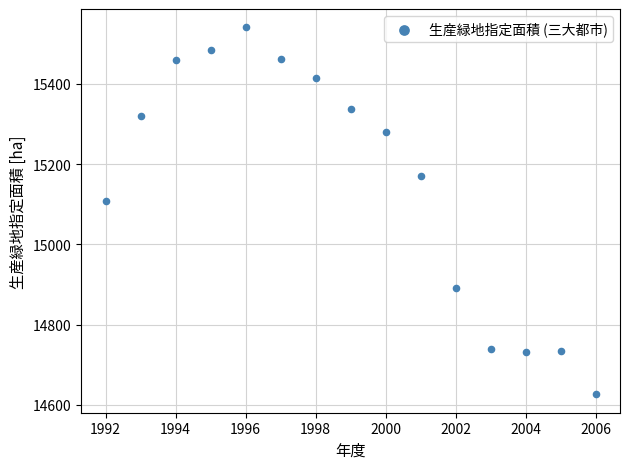

What is the range of X values (max minus min)?

14